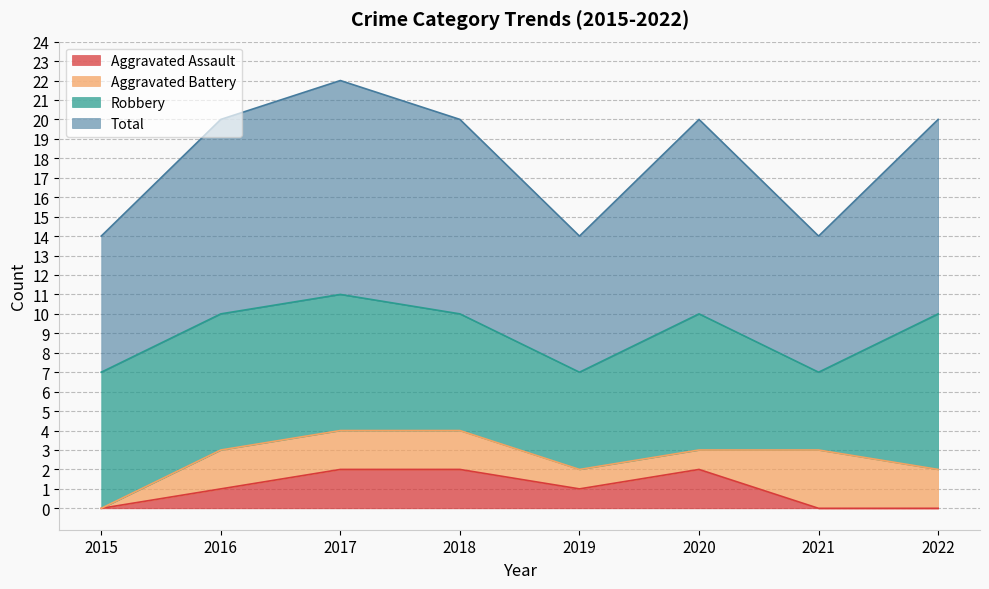

What are all the series names shown in the legend?

Aggravated Assault, Aggravated Battery, Robbery, Total